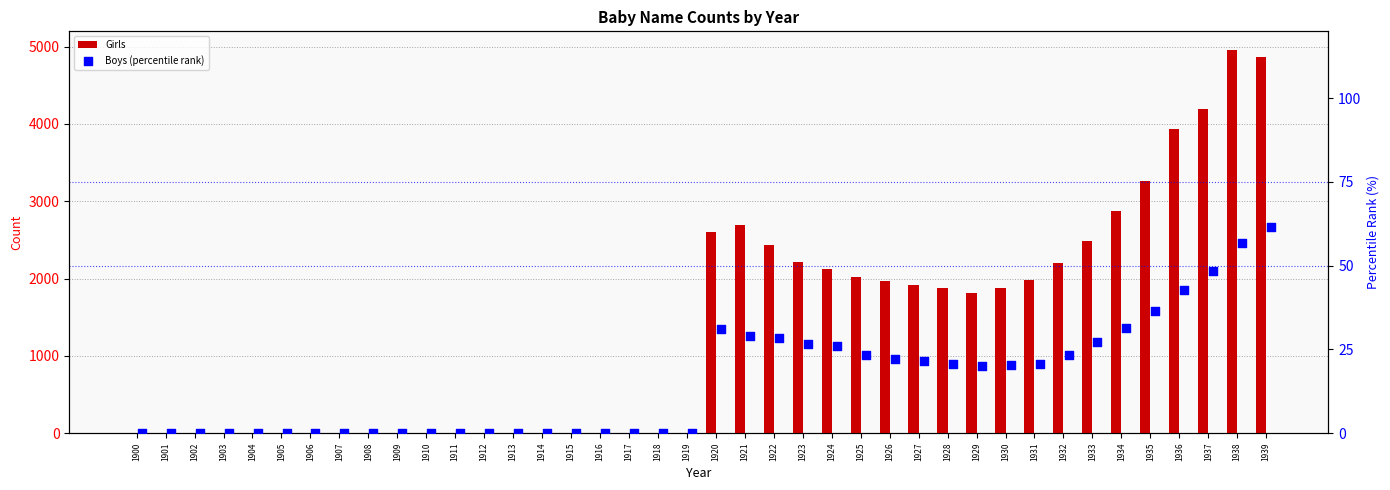

Which series contains the highest Y value?

Girls